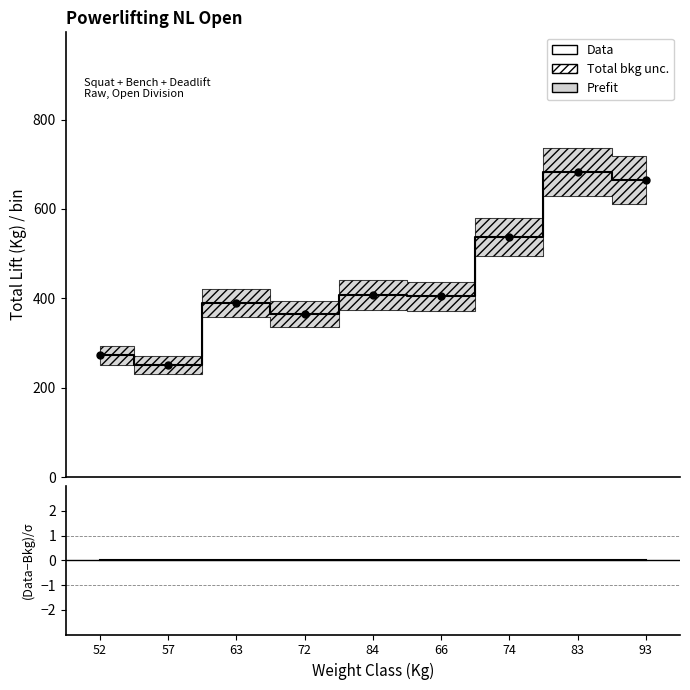

What is the highest value of the Data series?

682.5